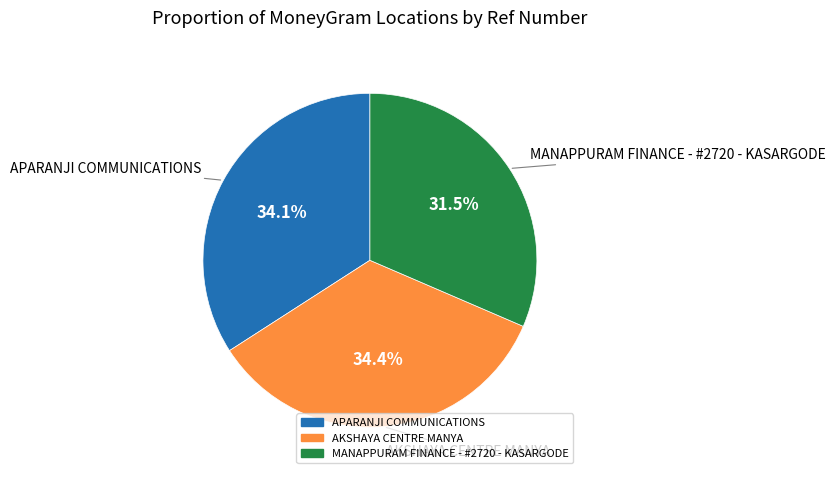

Approximately how many times larger is the value at AKSHAYA CENTRE MANYA compared to APARANJI COMMUNICATIONS?

1.0